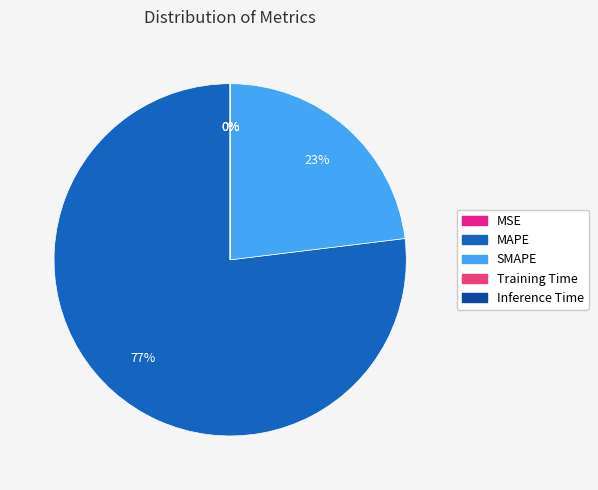

To the nearest percent, what is the difference between the largest and smallest slice percentages?

77%